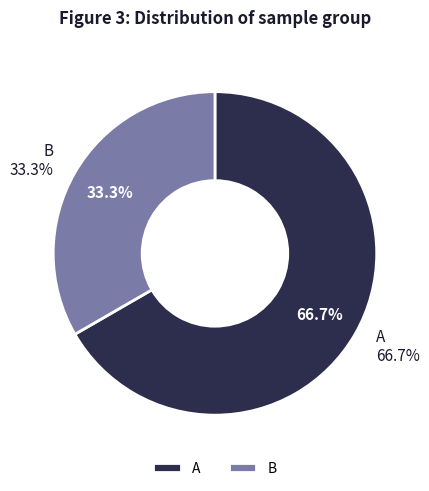

Which slice is the largest?

A